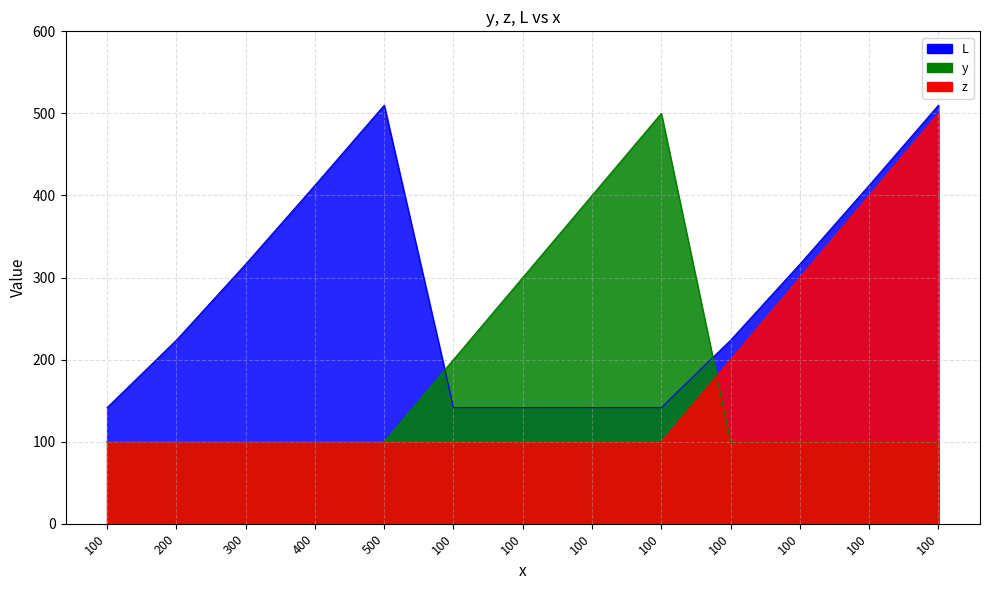

What is the label of the 7th point from the right?

100